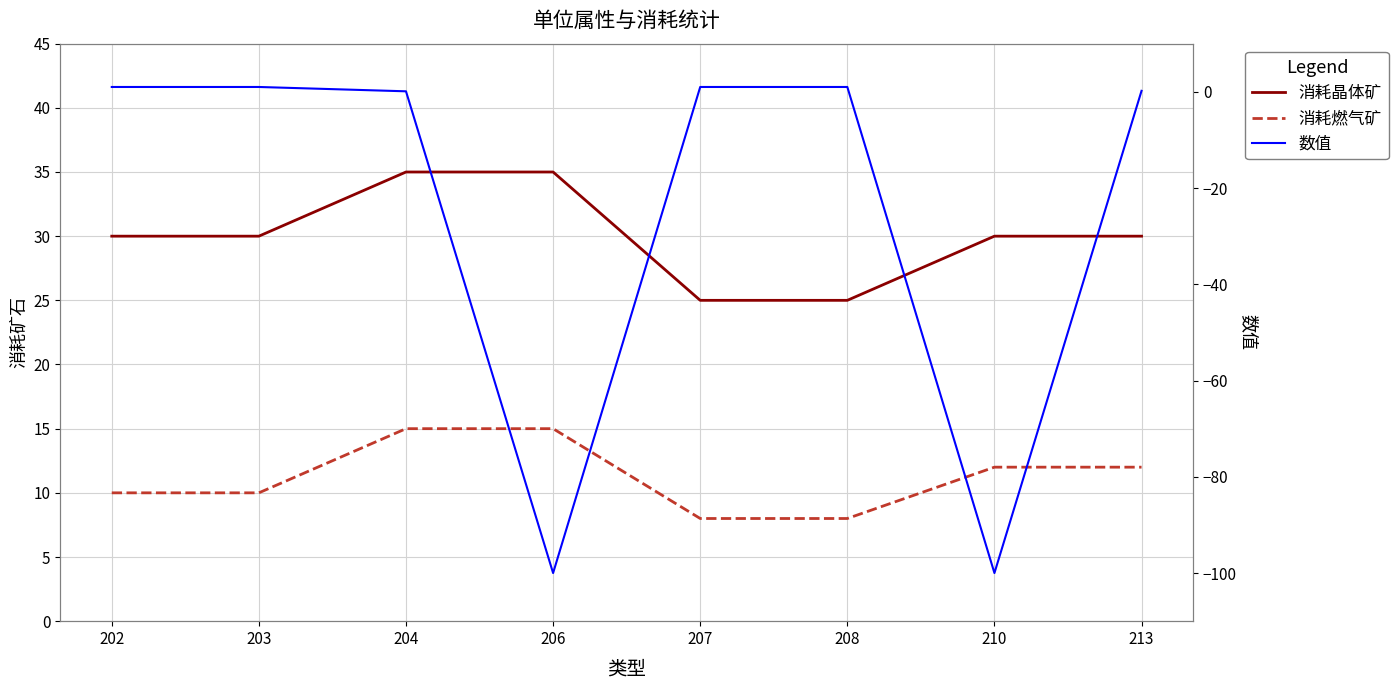

True or false: 消耗燃气矿 and 消耗晶体矿 intersect in this chart.

False